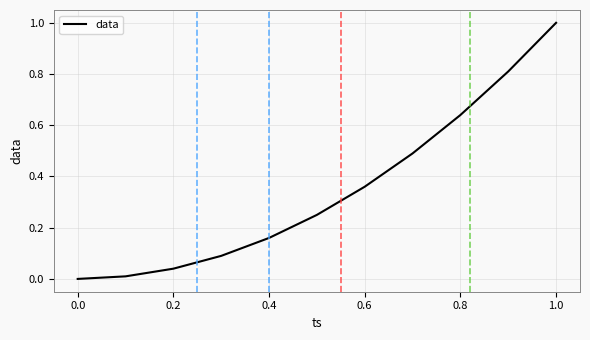

True or false: the data has more than 2 interior local peaks.

False